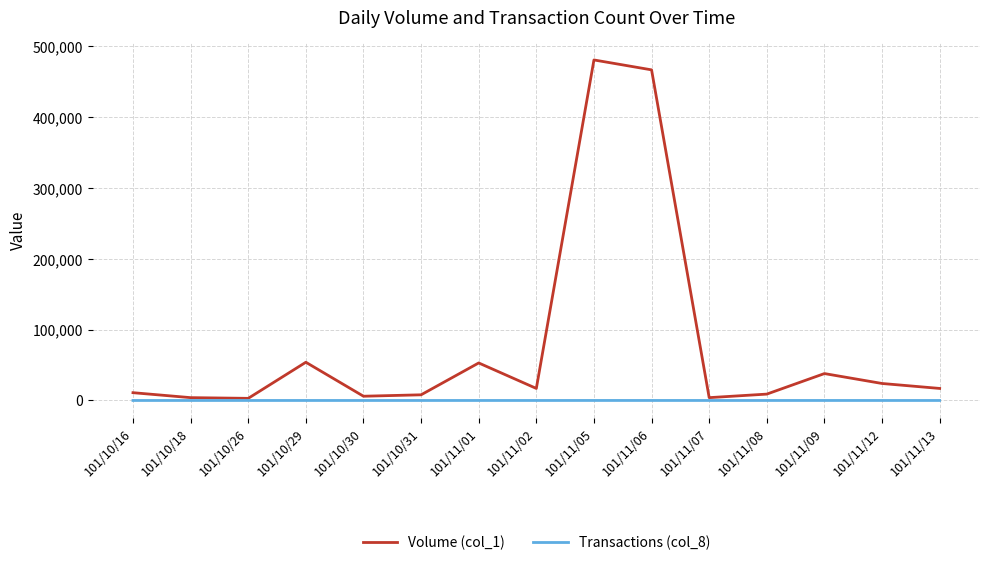

Which series has the widest spread of values?

Volume (col_1)